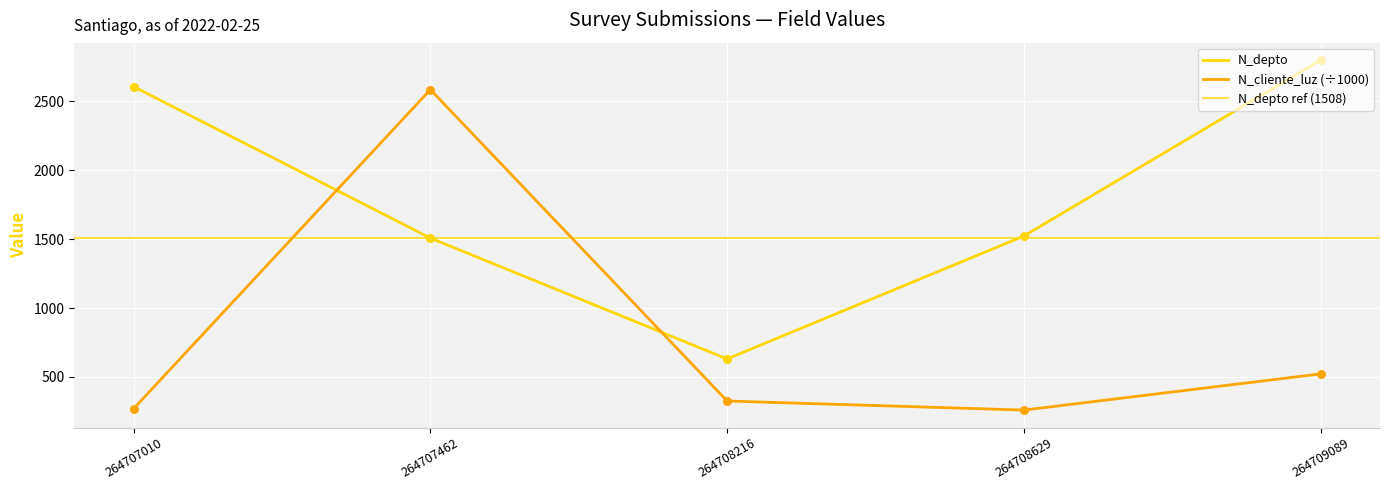

What are all the series names shown in the legend?

N_depto, N_cliente_luz